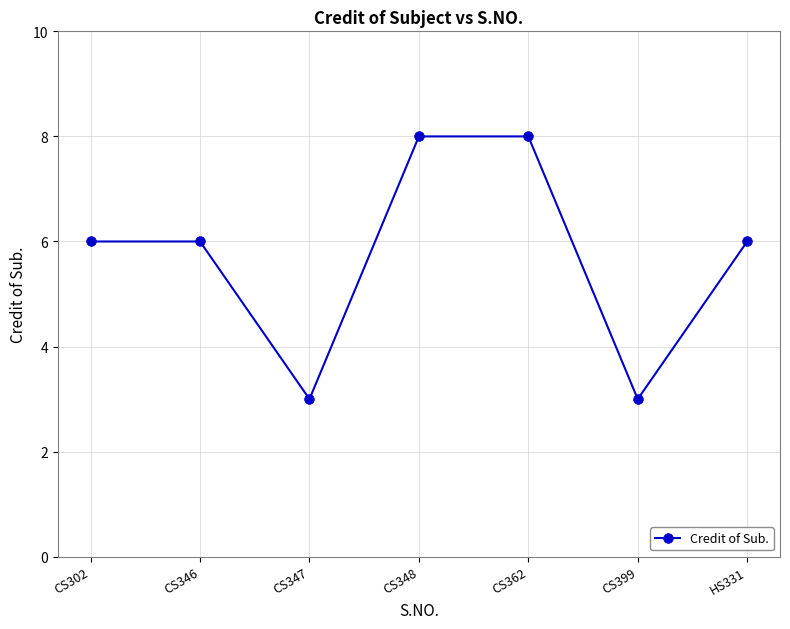

Count the number of data series in this chart.

1